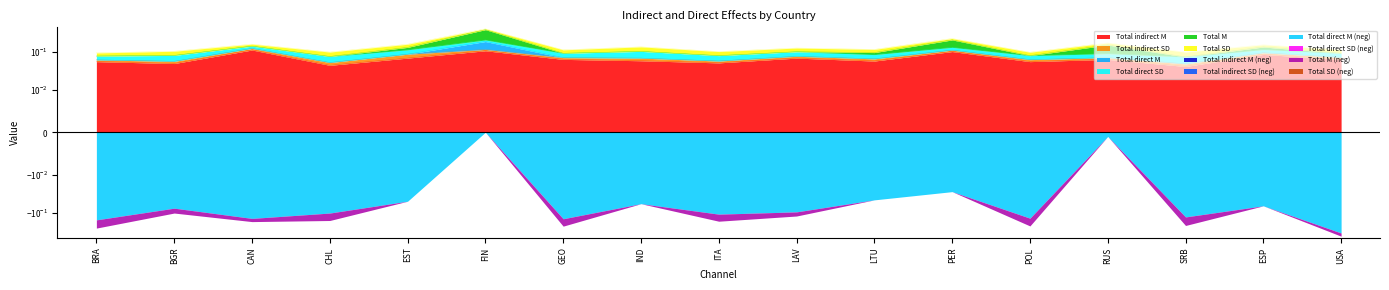

What is the maximum value for Total indirect M?

0.1